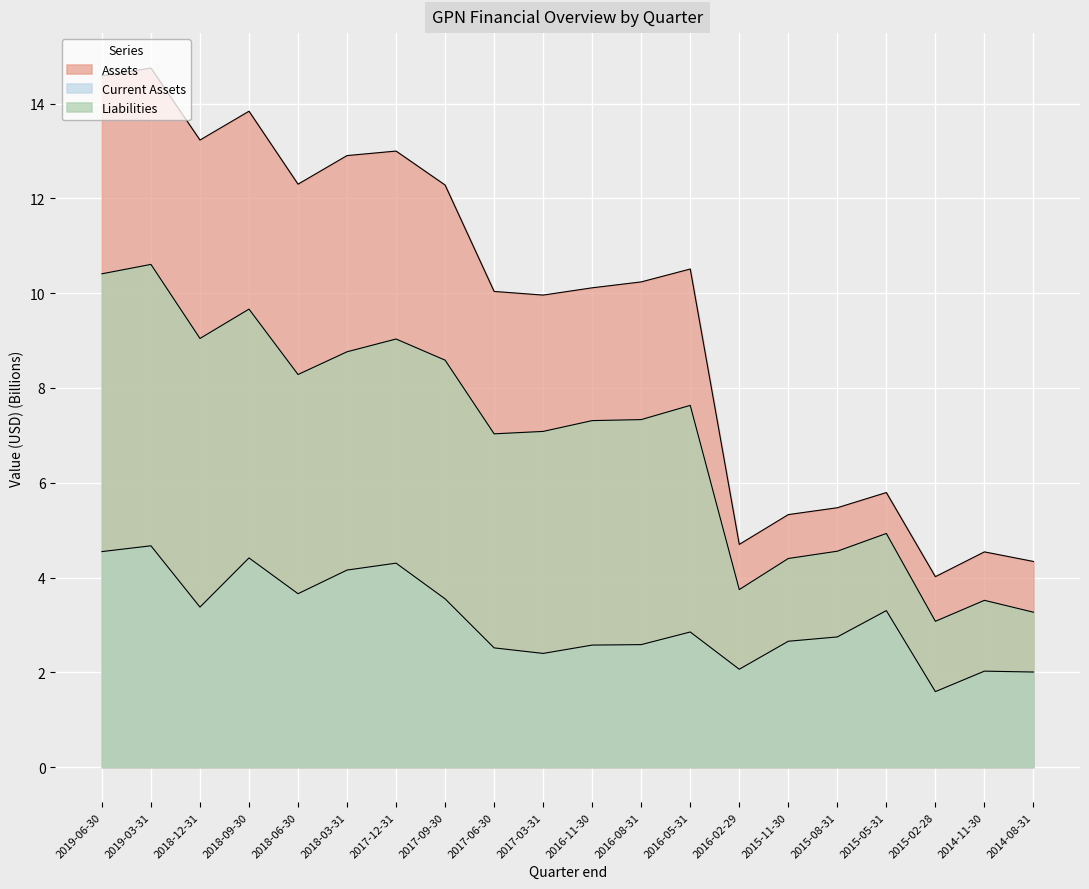

Does the chart display data point markers on the line(s)?

No